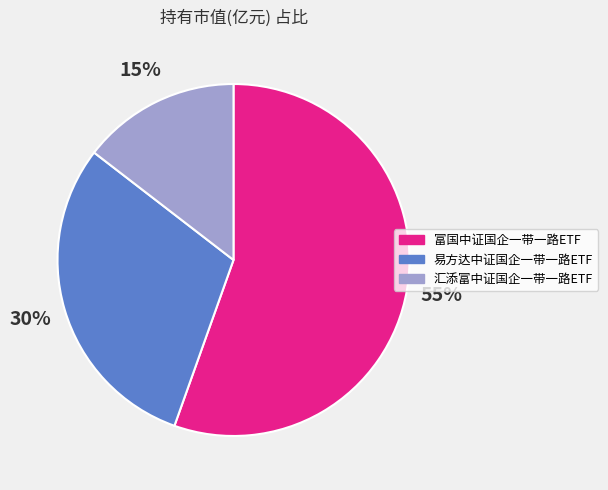

Which category has the biggest portion of the pie?

富国中证国企一带一路ETF